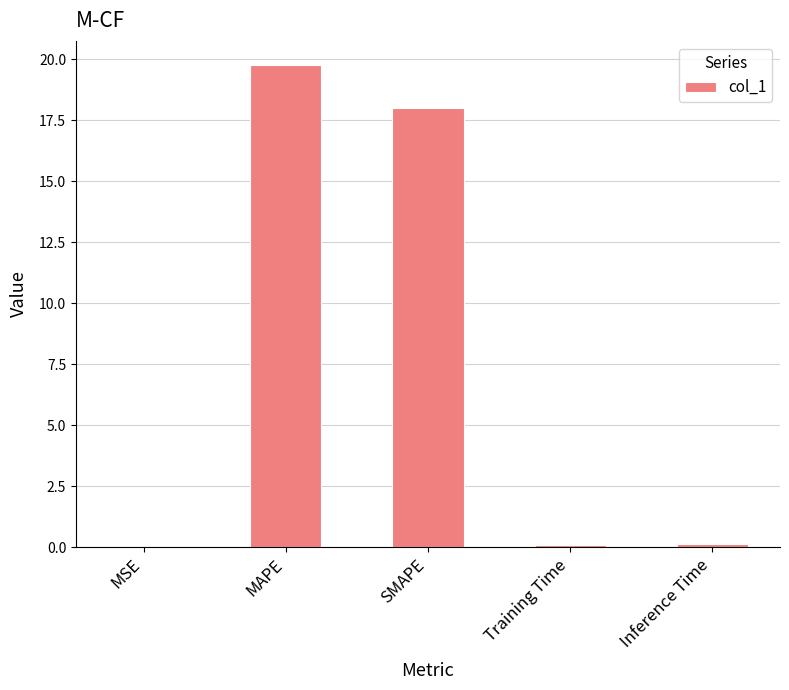

Are the bars horizontal?

No